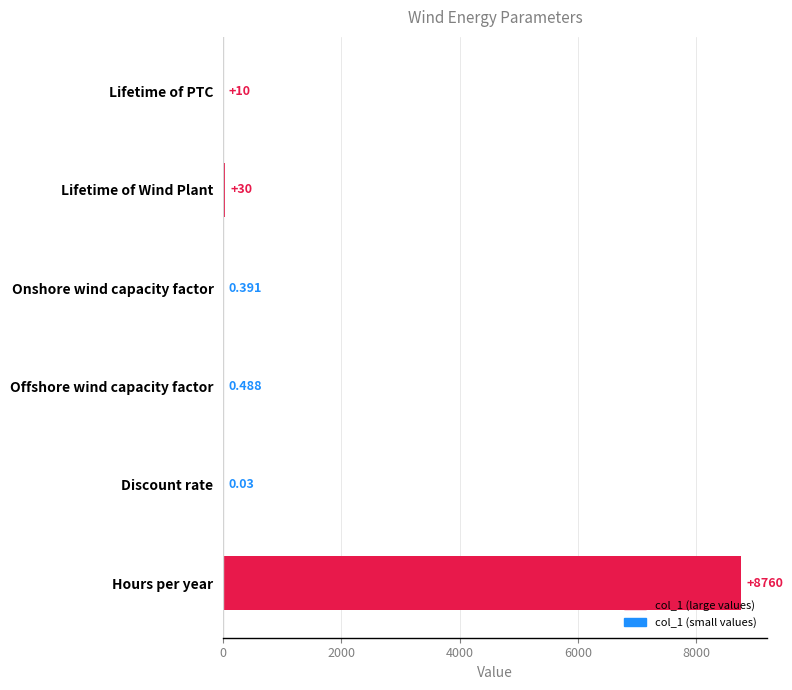

At which label is the value closest to 4380?

Lifetime of Wind Plant